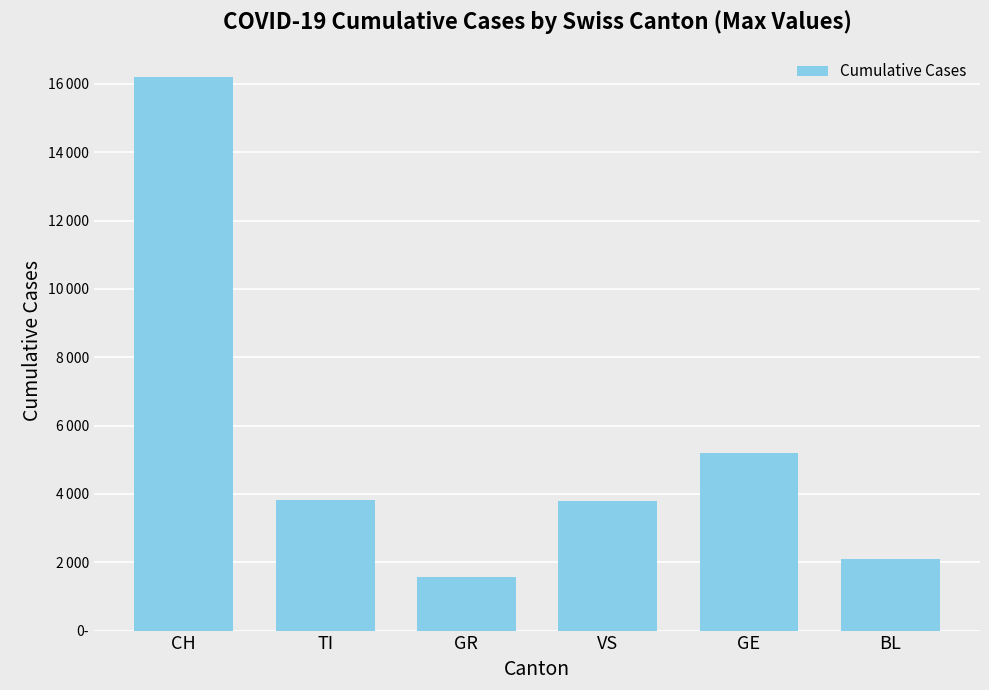

What is the value of the 5th bar from the left?

5187